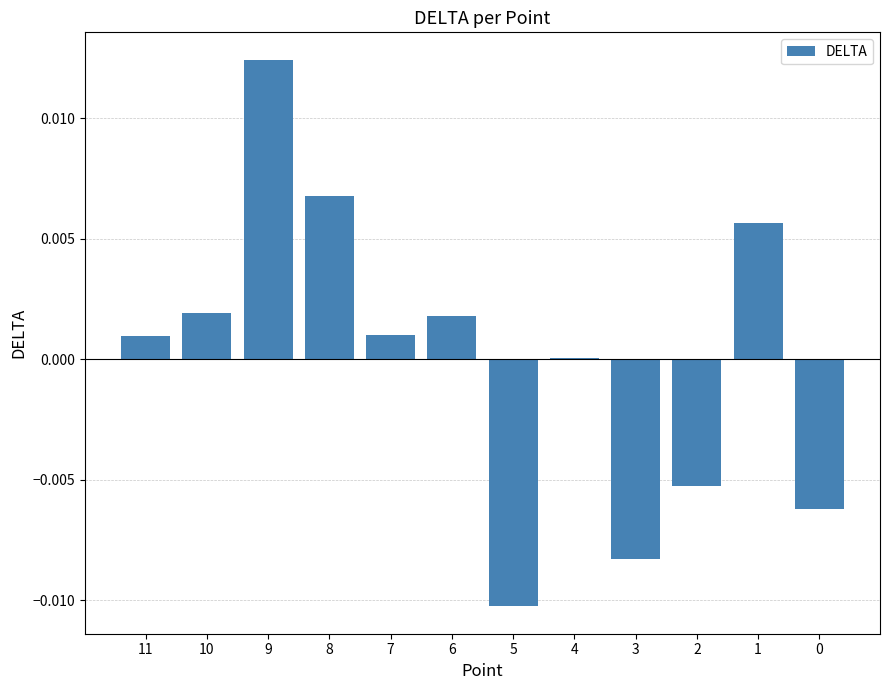

Between 9 and 7, which is larger?

9